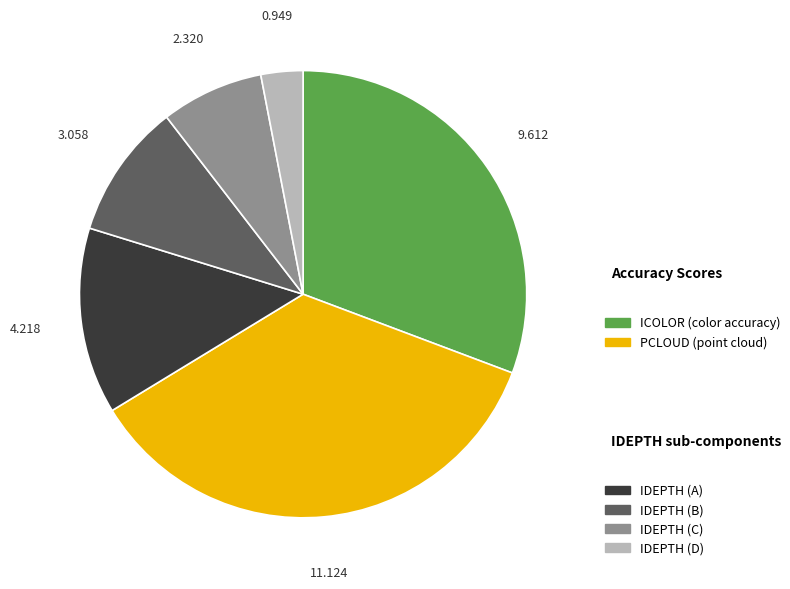

Is there any slice that represents more than half of the pie?

No